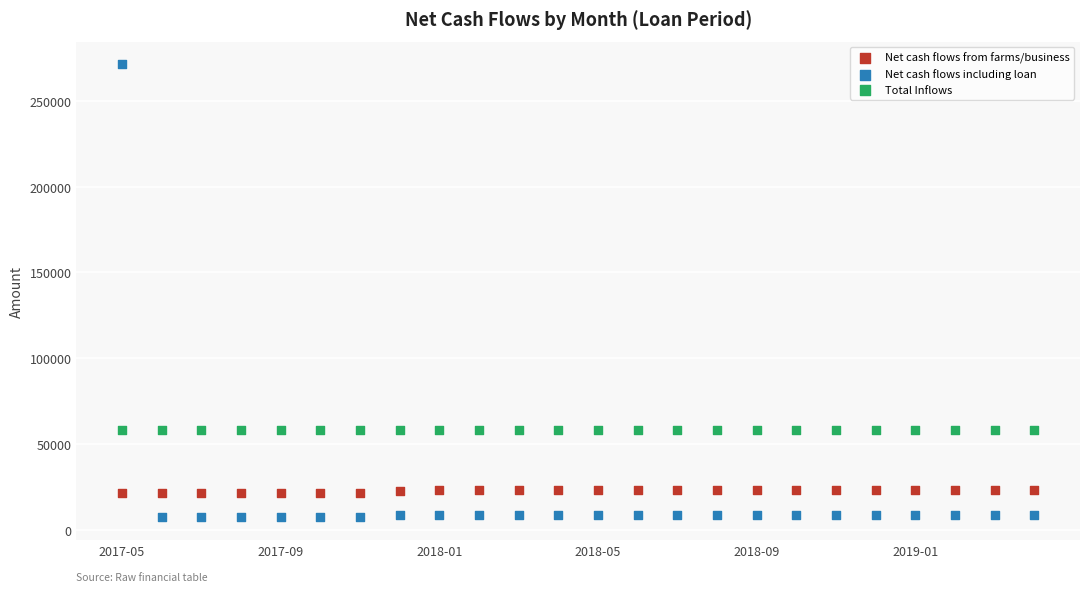

Which series contains the lowest Y value?

Net cash flows including loan